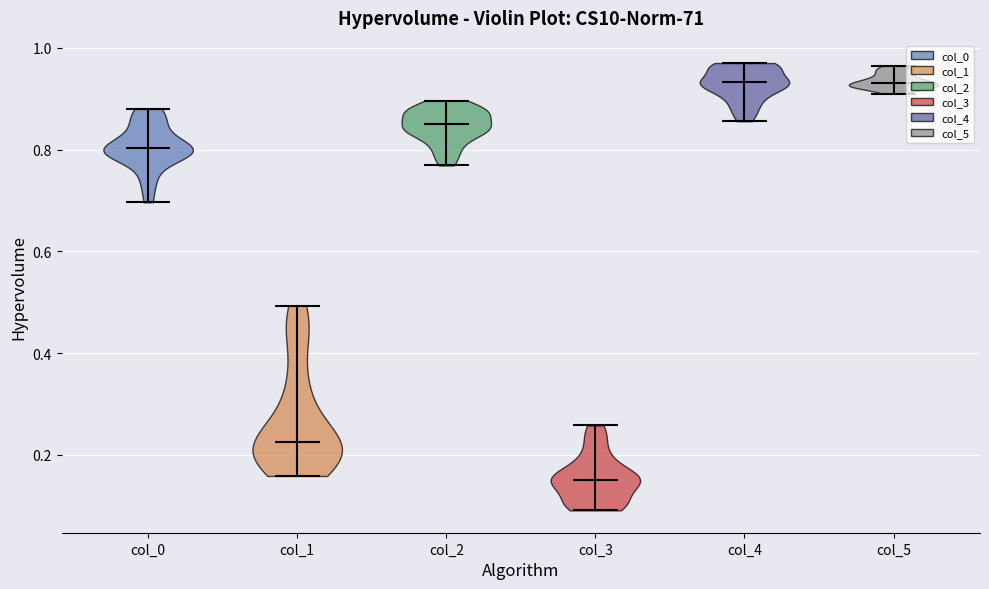

What is the lowest point the violin for col_1 reaches on the y-axis? The values are not printed on the chart, so give them approximately, as read against the axis.

0.16